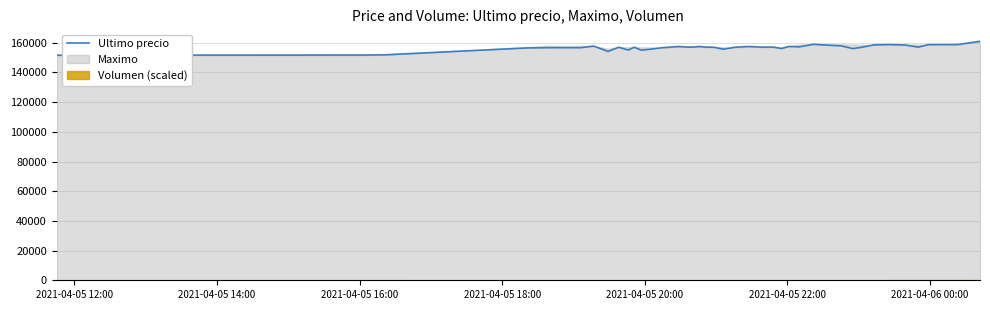

What is the maximum value for Ultimo precio?

161000